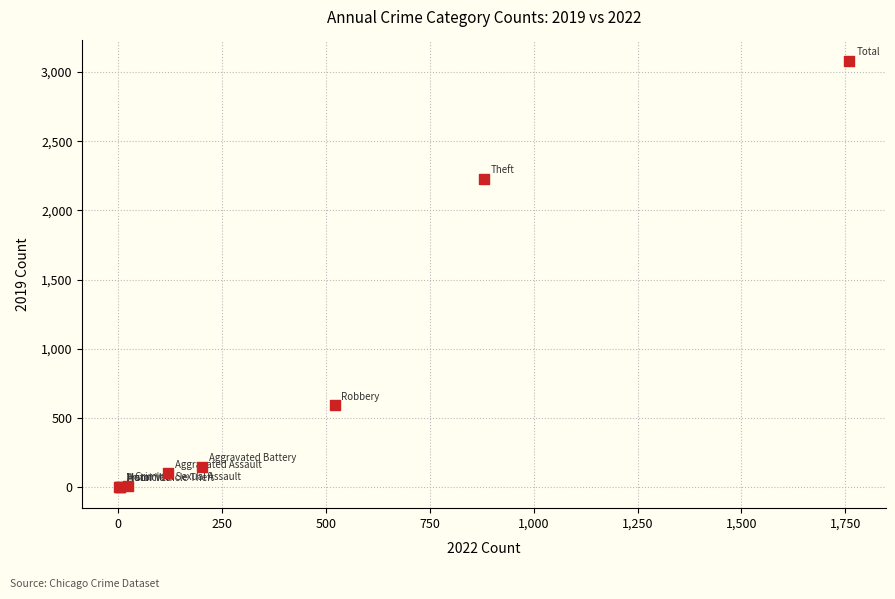

What Y value in the scatter plot is closest to 1540?

2230